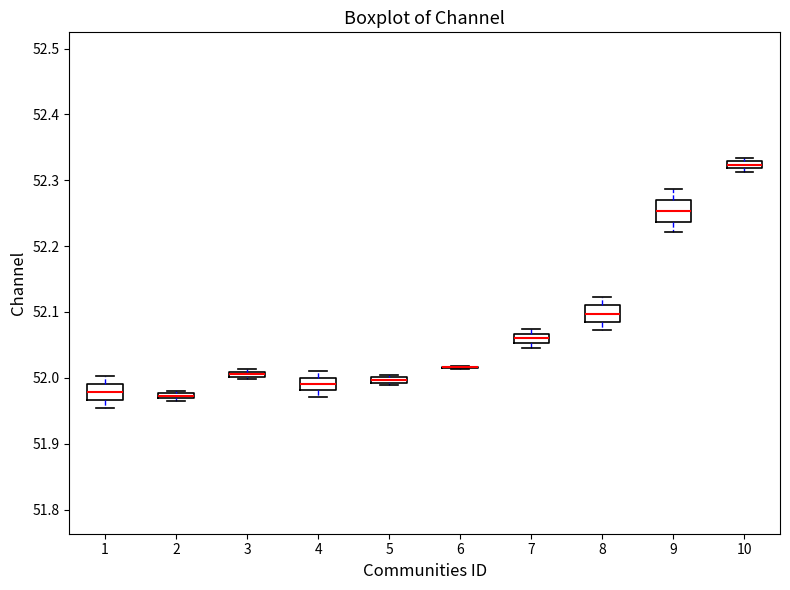

Where does the lower whisker of the box at x = 1 end on the y-axis? The values are not printed on the chart, so give them approximately, as read against the axis.

51.95